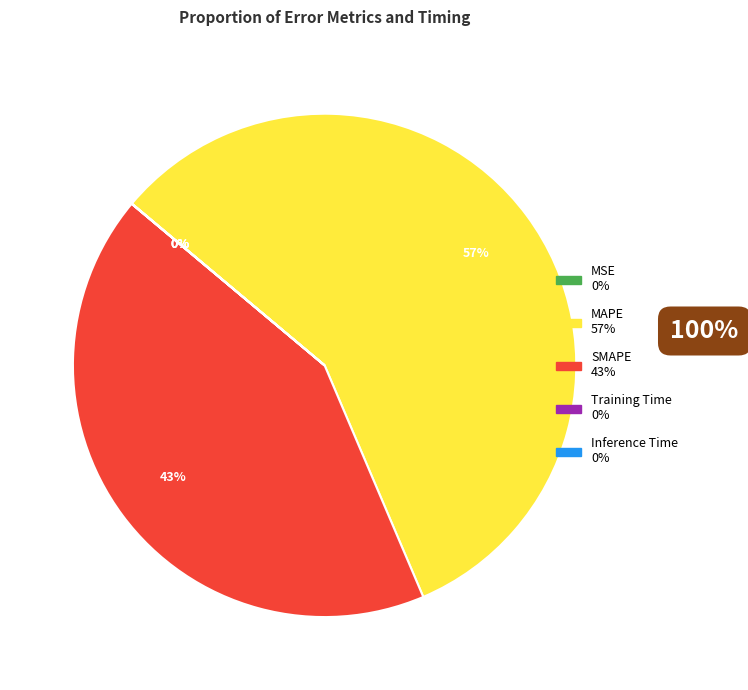

What is the largest slice in the pie chart?

MAPE